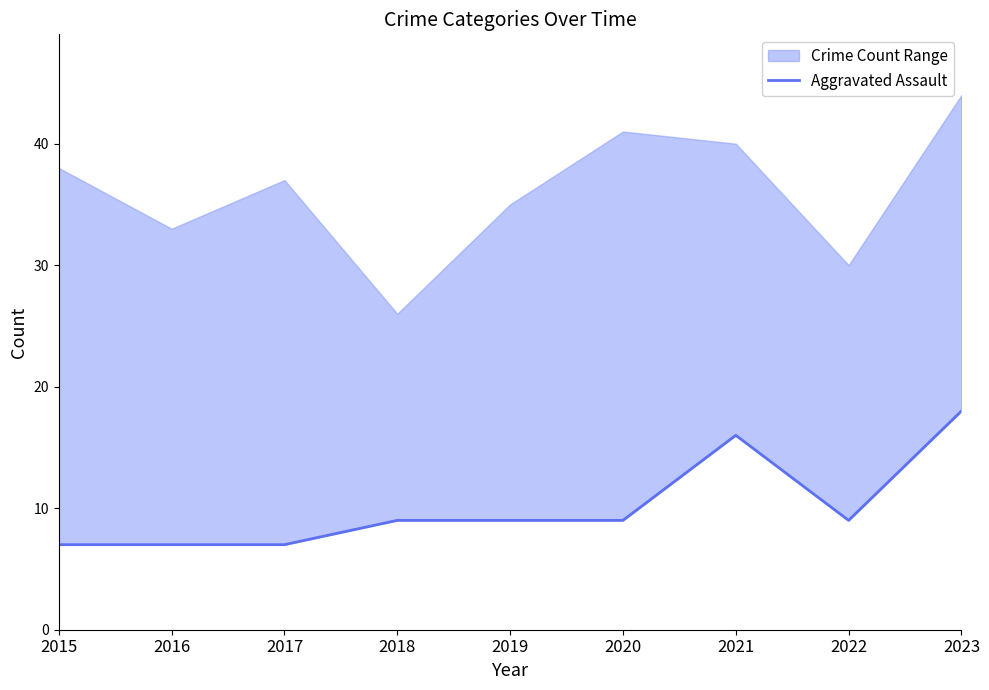

Reading left to right, transcribe all the data shown in this chart.

7	7	7	9	9	9	16	9	18